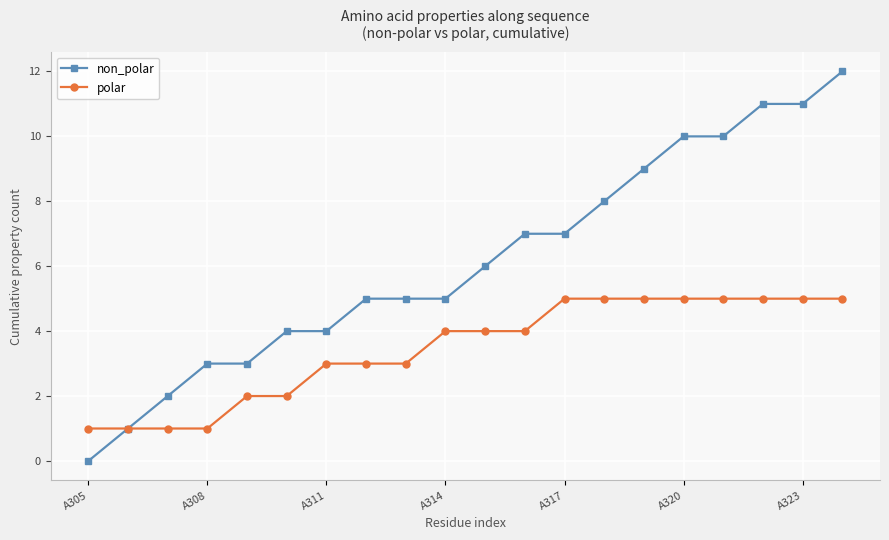

Which series has the widest spread of values?

non_polar